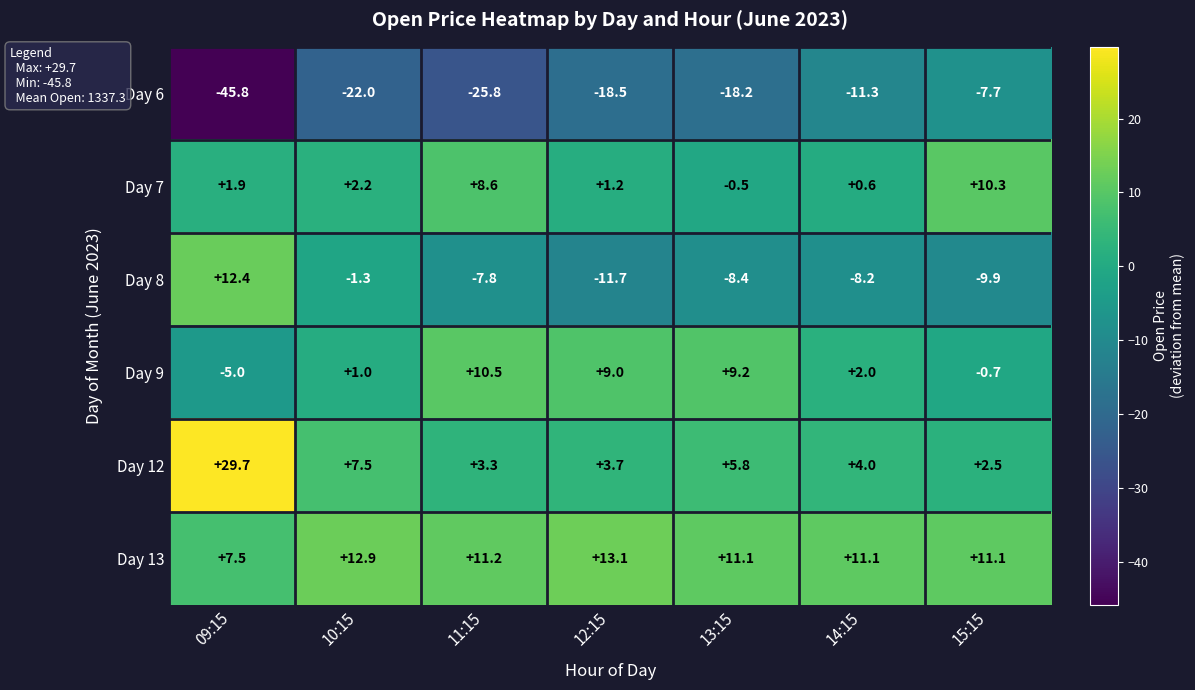

The Day 13 series shows 4.8 at 14:15. True or false?

False